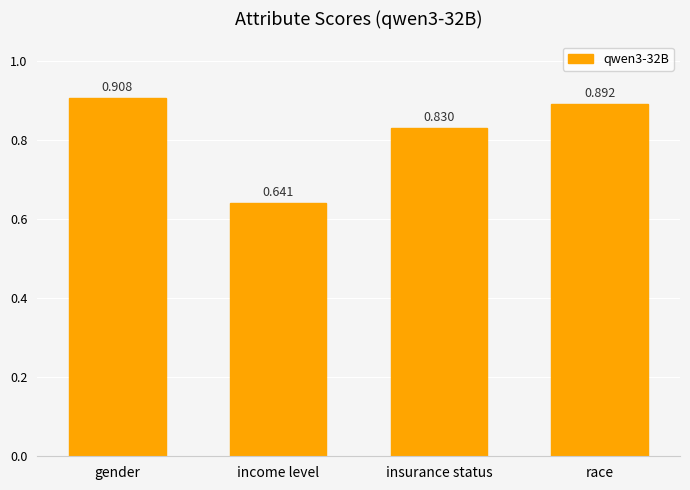

Which category has the lowest value across all series?

income level